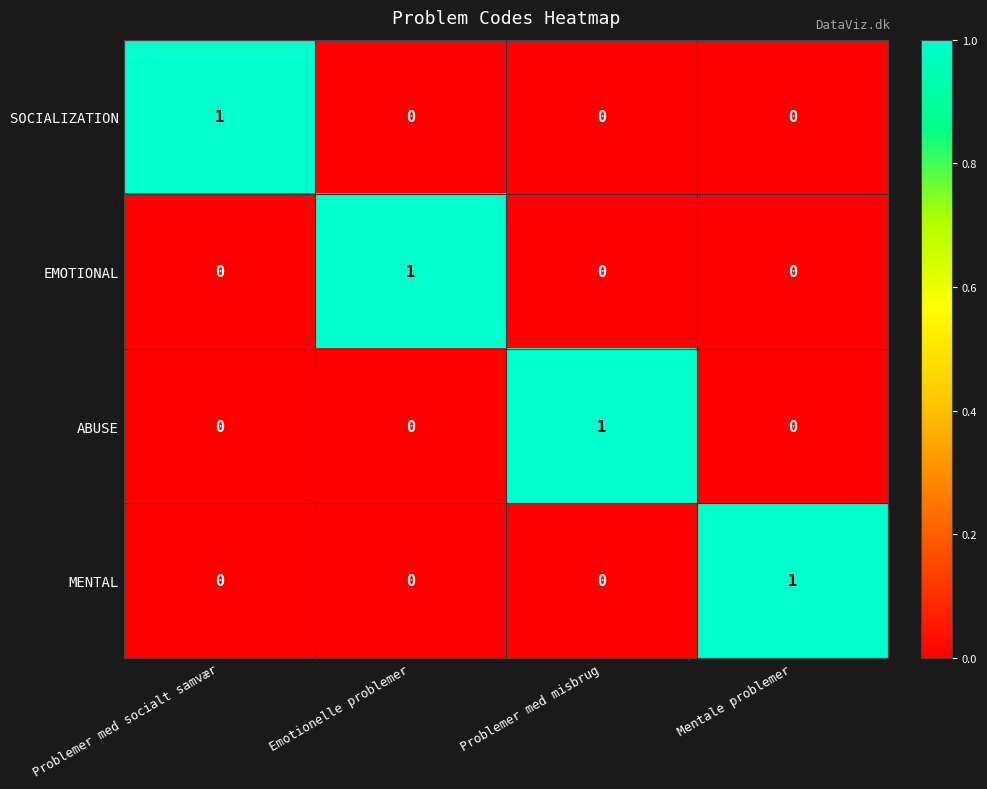

At which label does EMOTIONAL reach its peak?

Emotionelle problemer